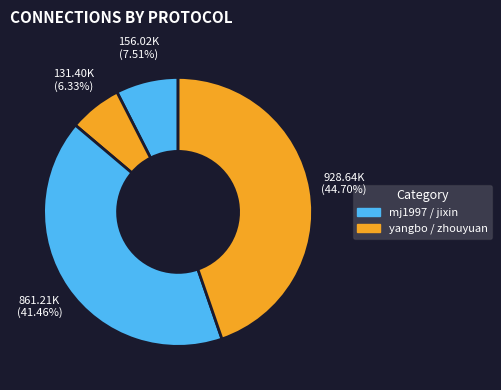

Count the number of slices in the pie.

4